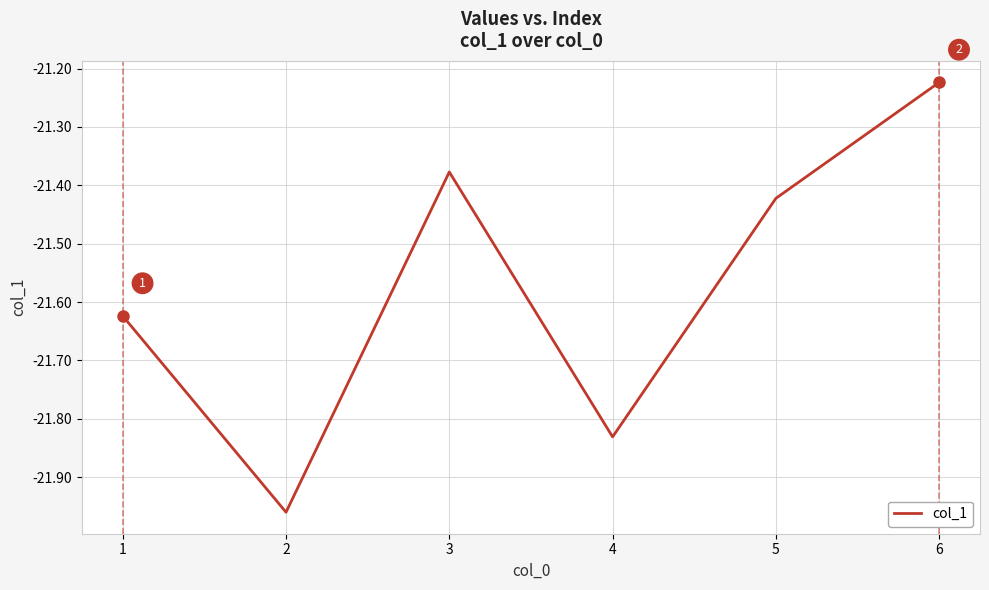

How many lines are shown in the chart?

1